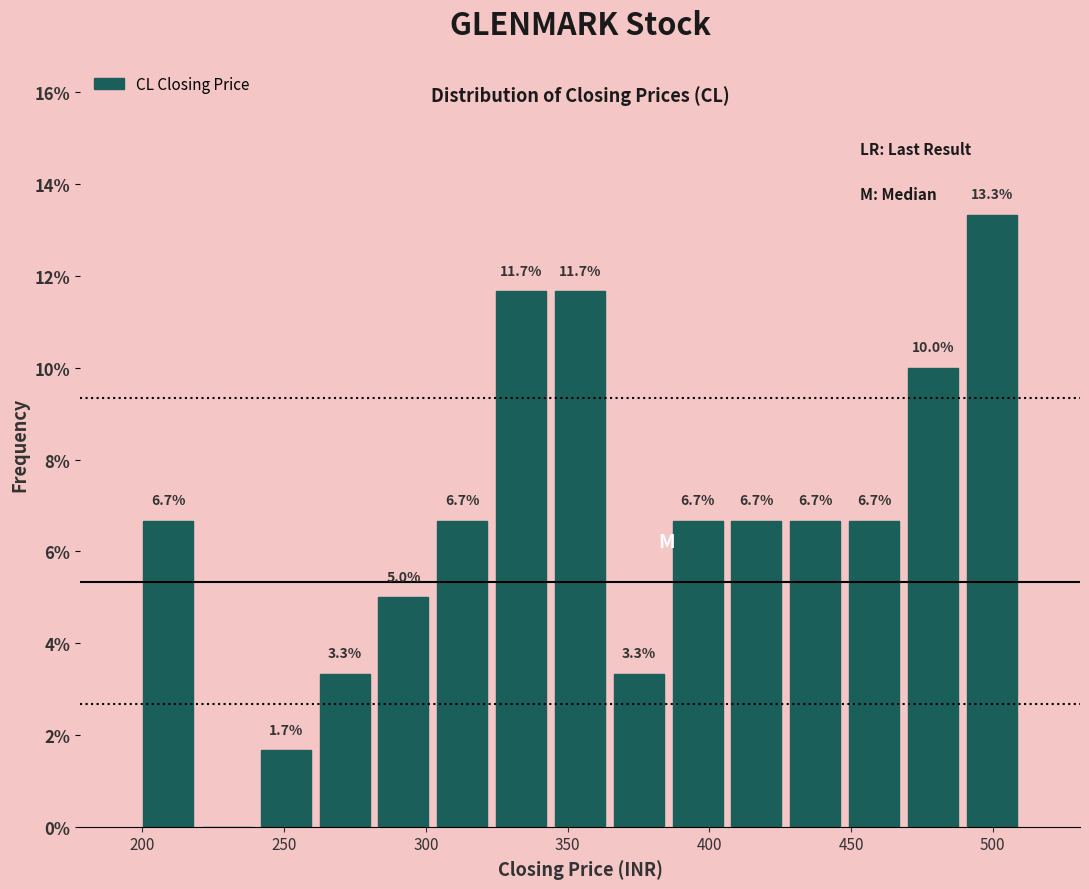

Over which range of the x-axis is the bar tallest?

490 to 510